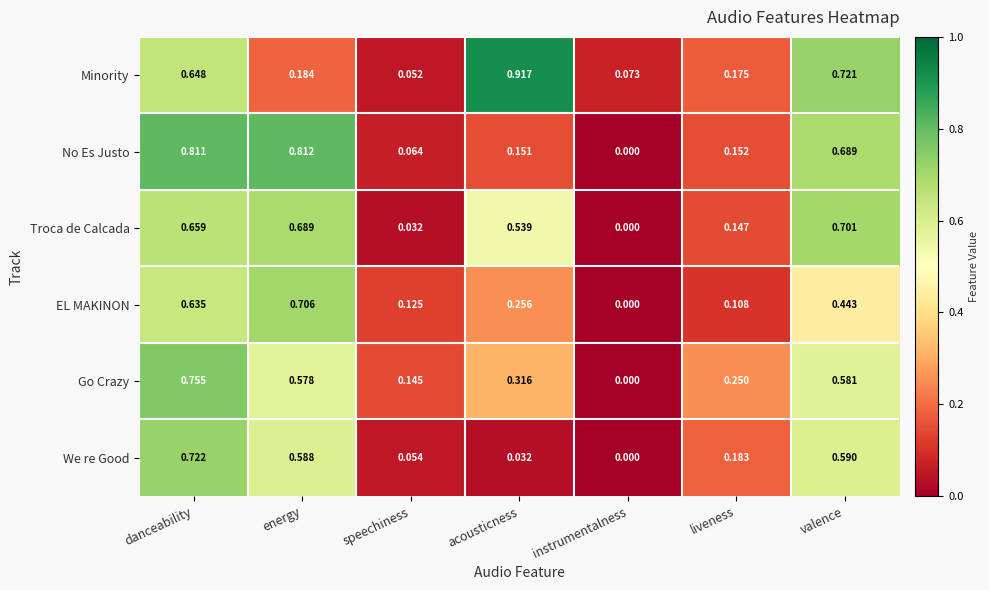

Which series changed the most between instrumentalness and valence?

Troca de Calcada